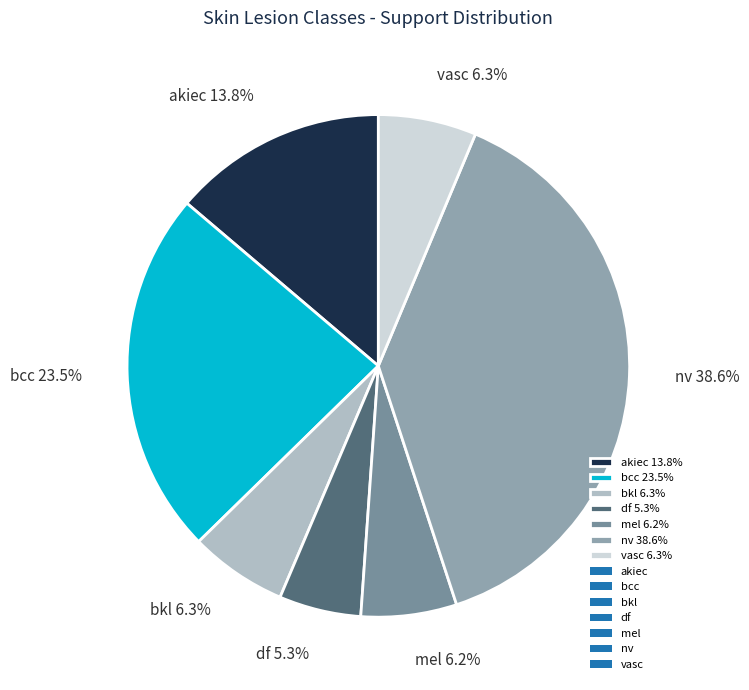

Between mel 6.2% and akiec 13.8%, which is larger?

akiec 13.8%